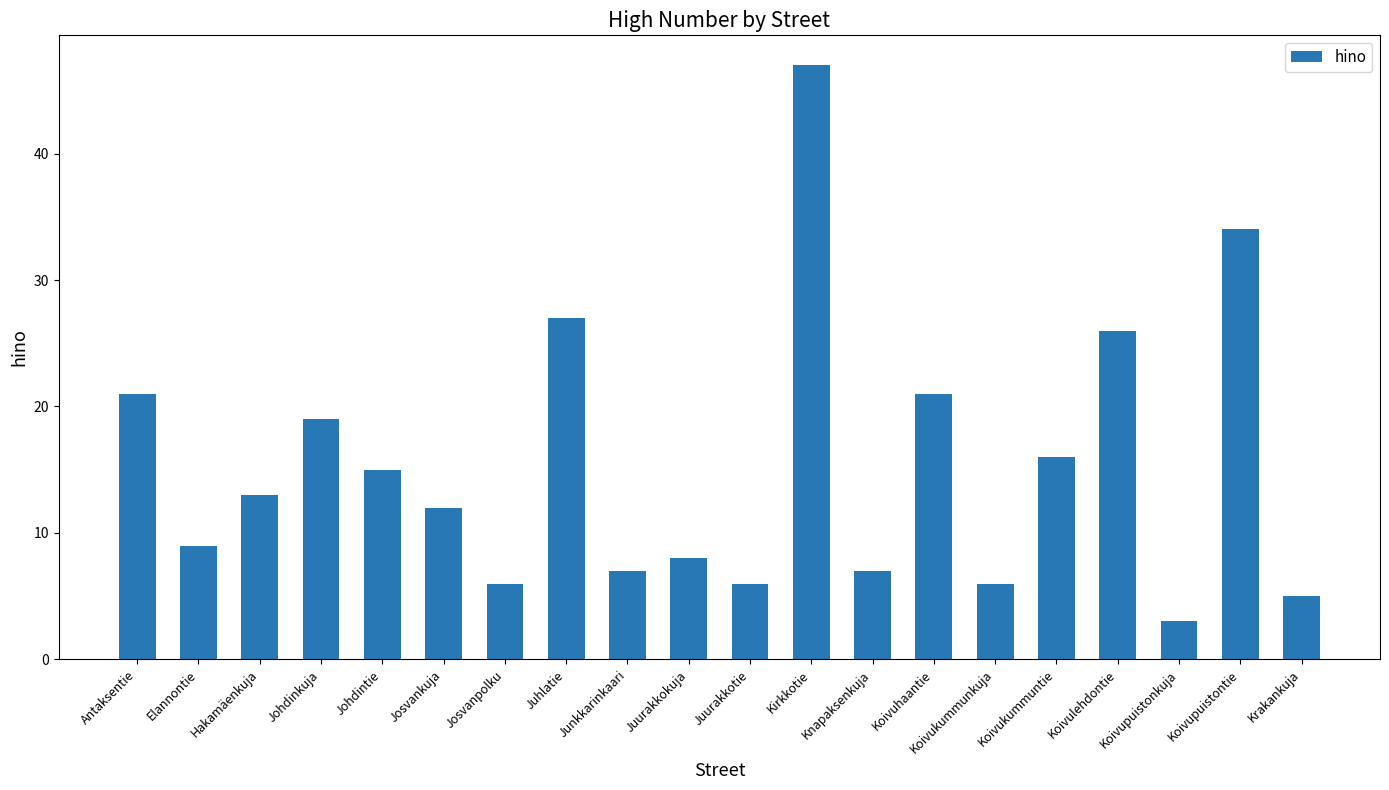

Reading left to right, list all the values displayed in this chart.

Antaksentie=21	Elannontie=9	Hakamäenkuja=13	Johdinkuja=19	Johdintie=15	Josvankuja=12	Josvanpolku=6	Juhlatie=27	Junkkarinkaari=7	Juurakkokuja=8	Juurakkotie=6	Kirkkotie=47	Knapaksenkuja=7	Koivuhaantie=21	Koivukummunkuja=6	Koivukummuntie=16	Koivulehdontie=26	Koivupuistonkuja=3	Koivupuistontie=34	Krakankuja=5